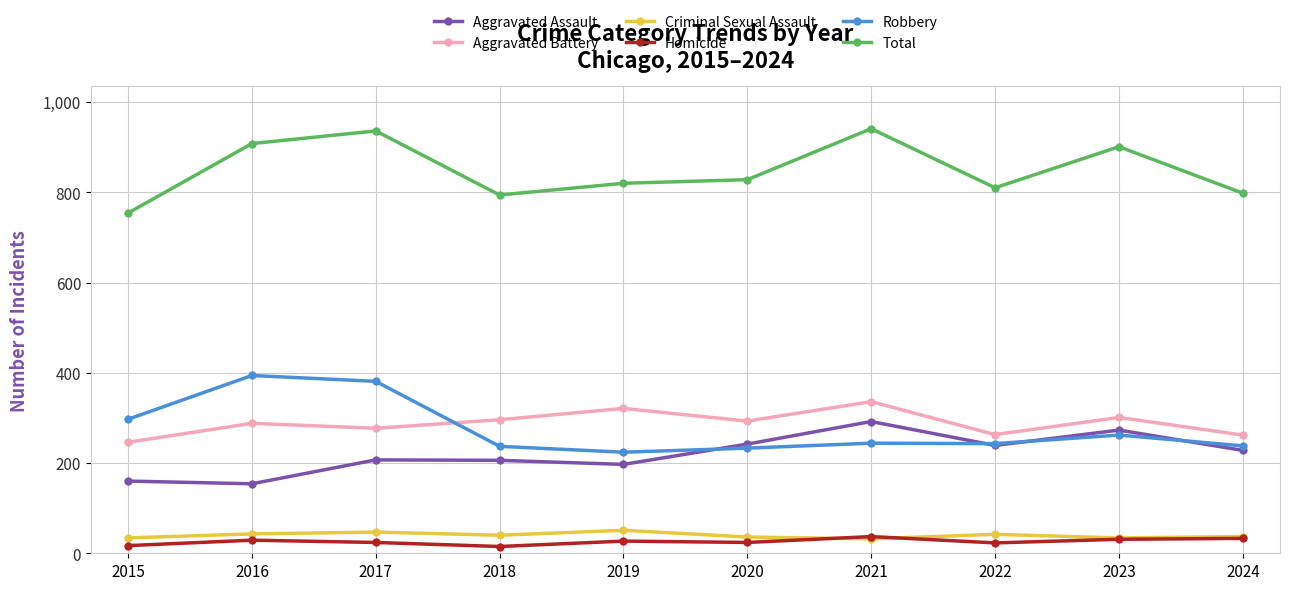

True or false: Total has a value of 936 at 2017.

True